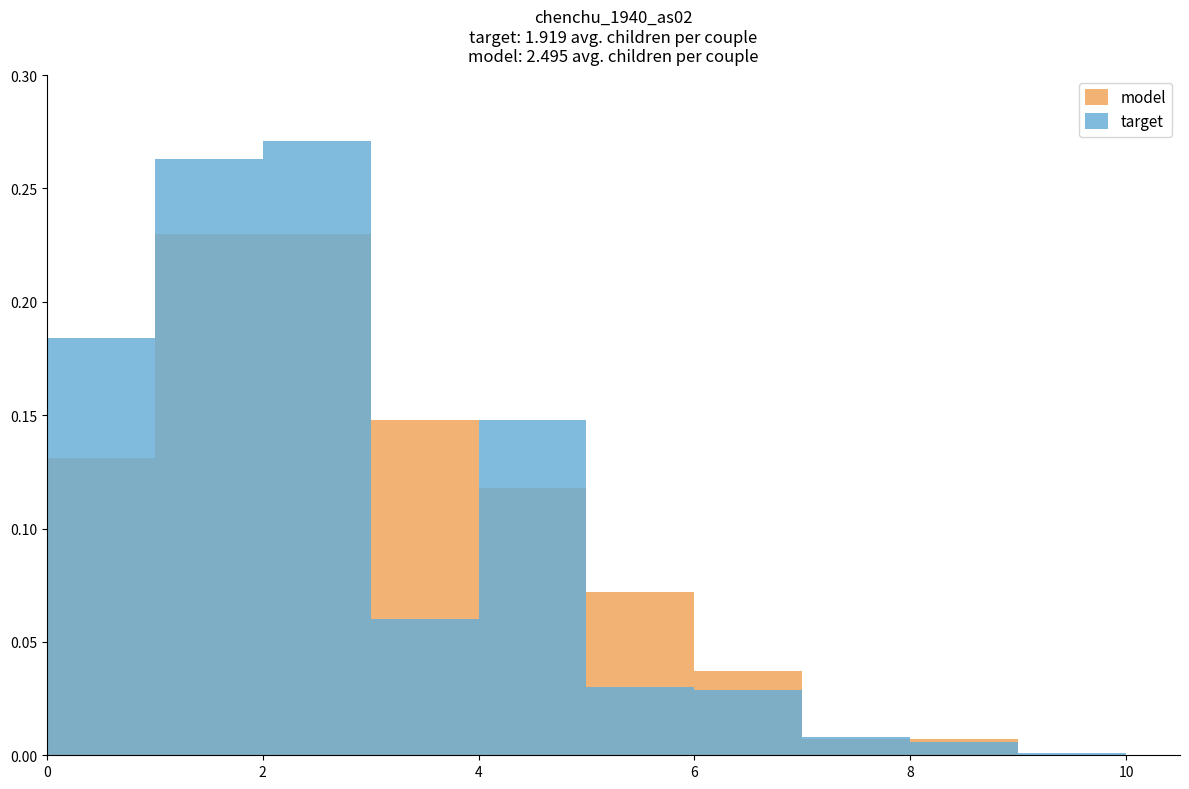

What is the value of the model bar at the 3rd from the left?

0.2